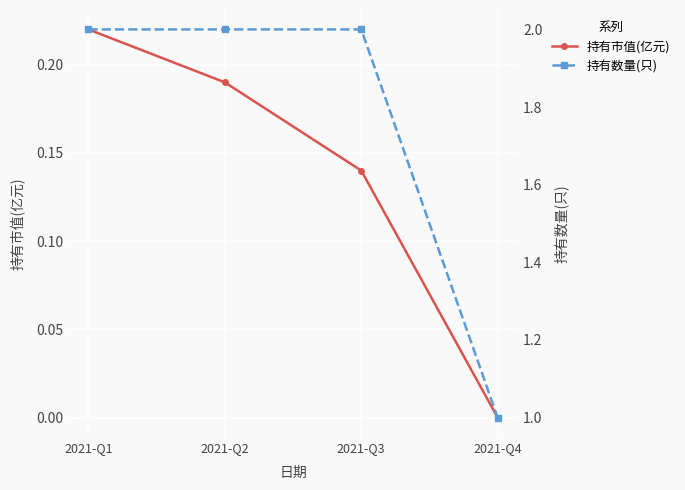

How many lines are shown in the chart?

2